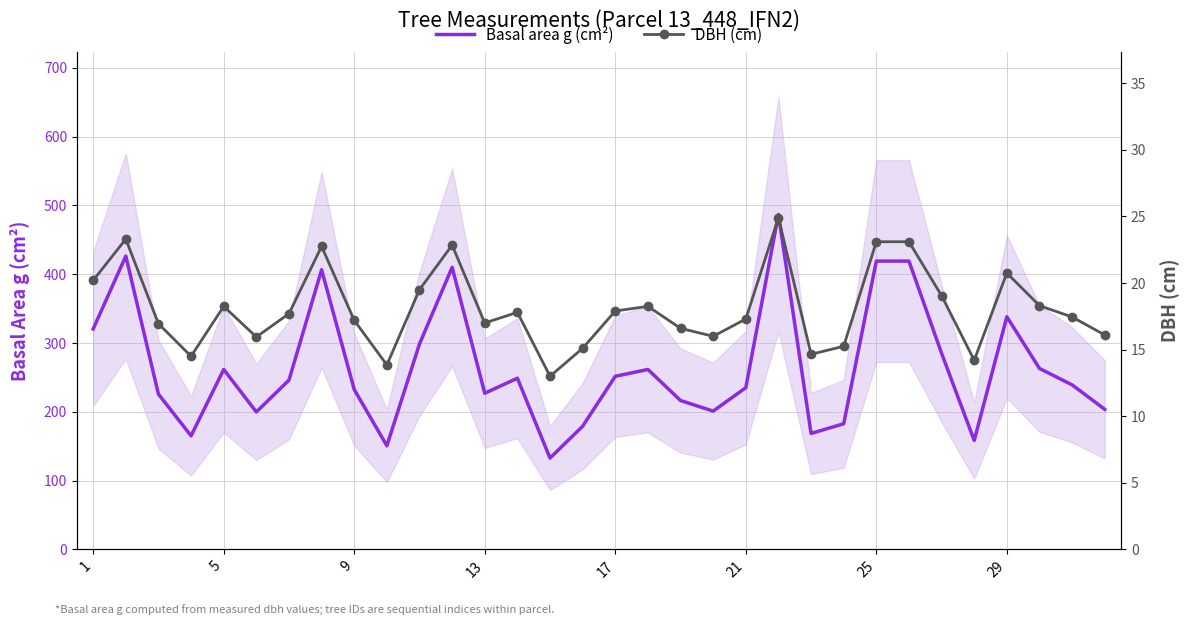

The Basal area g (cm²) series shows 419.1 at 25. True or false?

True